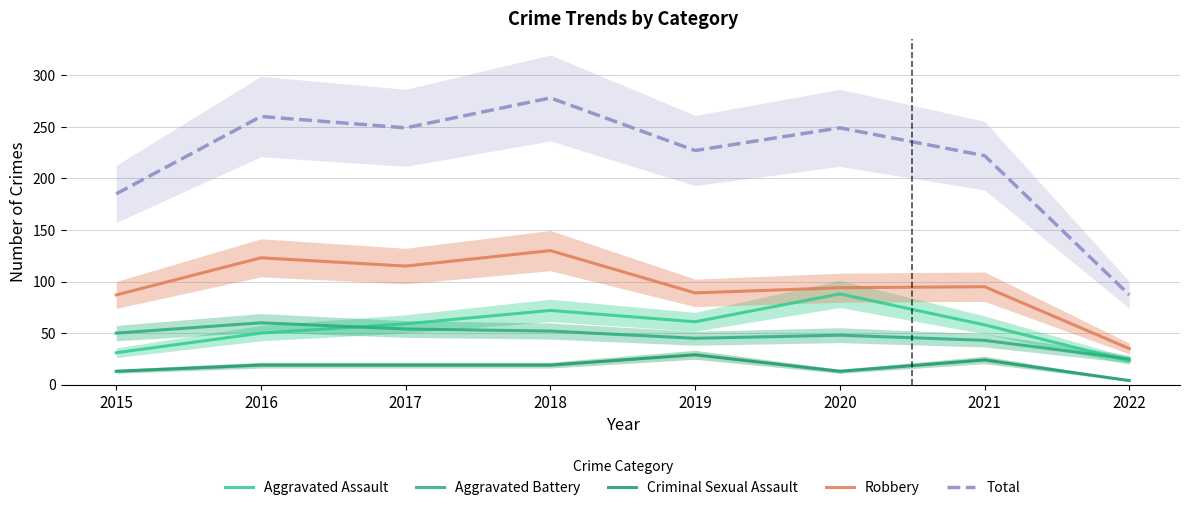

Reading left to right, what are all the values shown in this chart?

Aggravated Assault: 31	50	59	72	61	88	58	23
Aggravated Battery: 50	60	54	52	45	48	43	25
Criminal Sexual Assault: 13	19	19	19	29	13	24	4
Robbery: 87	123	115	130	89	94	95	35
Total: 185	260	249	278	227	249	222	87